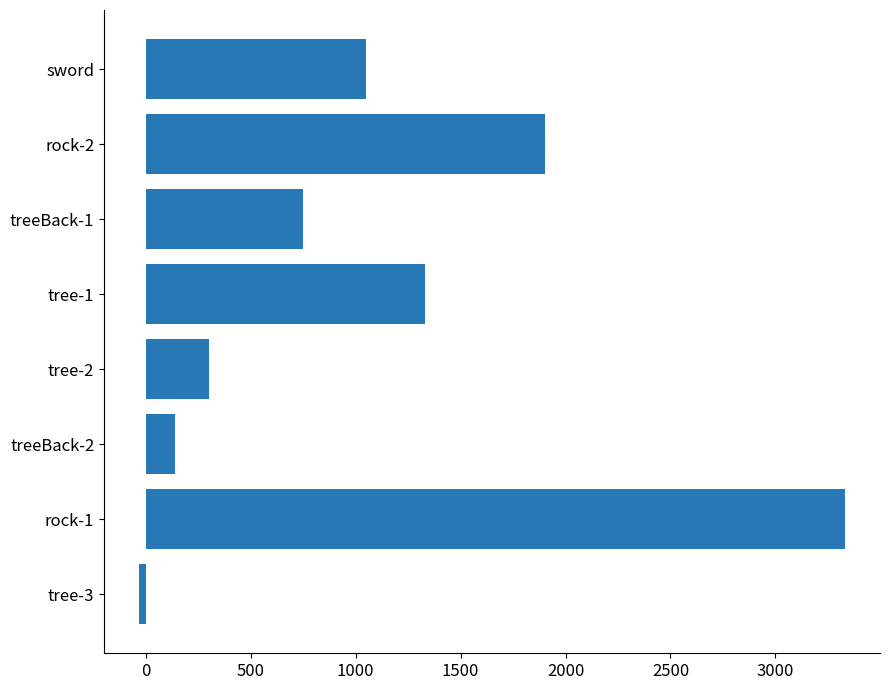

Approximately how many times larger is the value at treeBack-1 compared to treeBack-2?

5.4